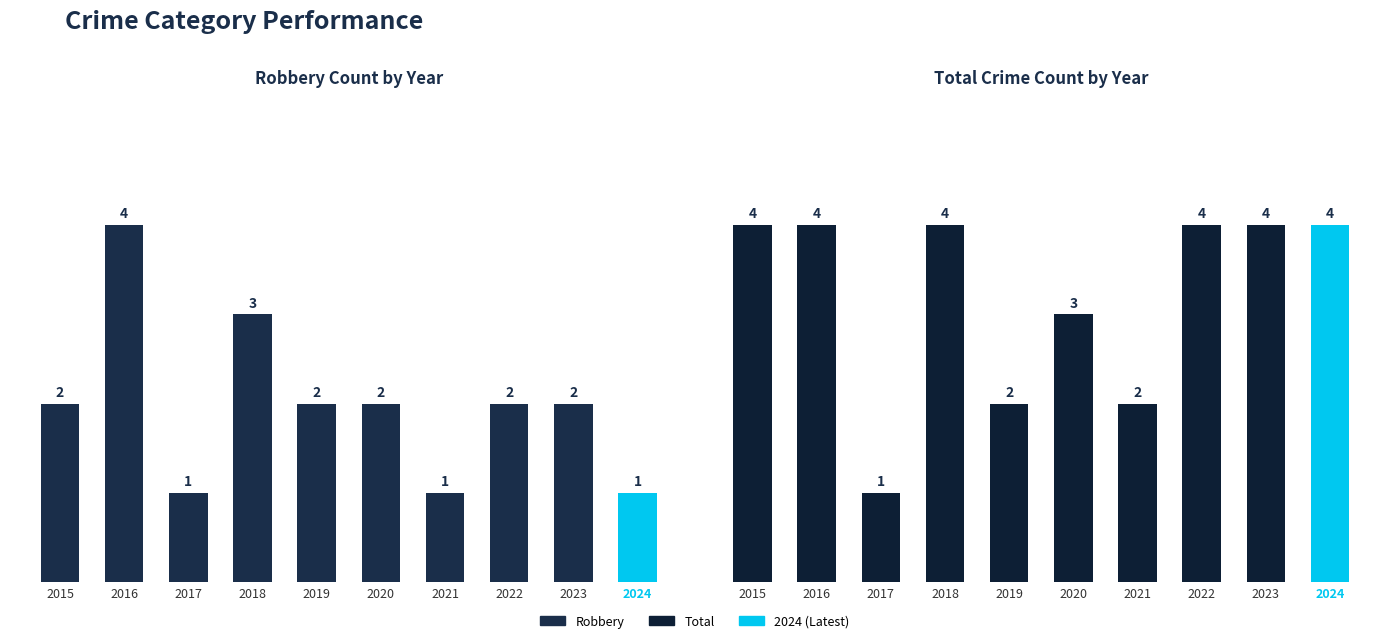

Which series has the largest total across all categories?

Total